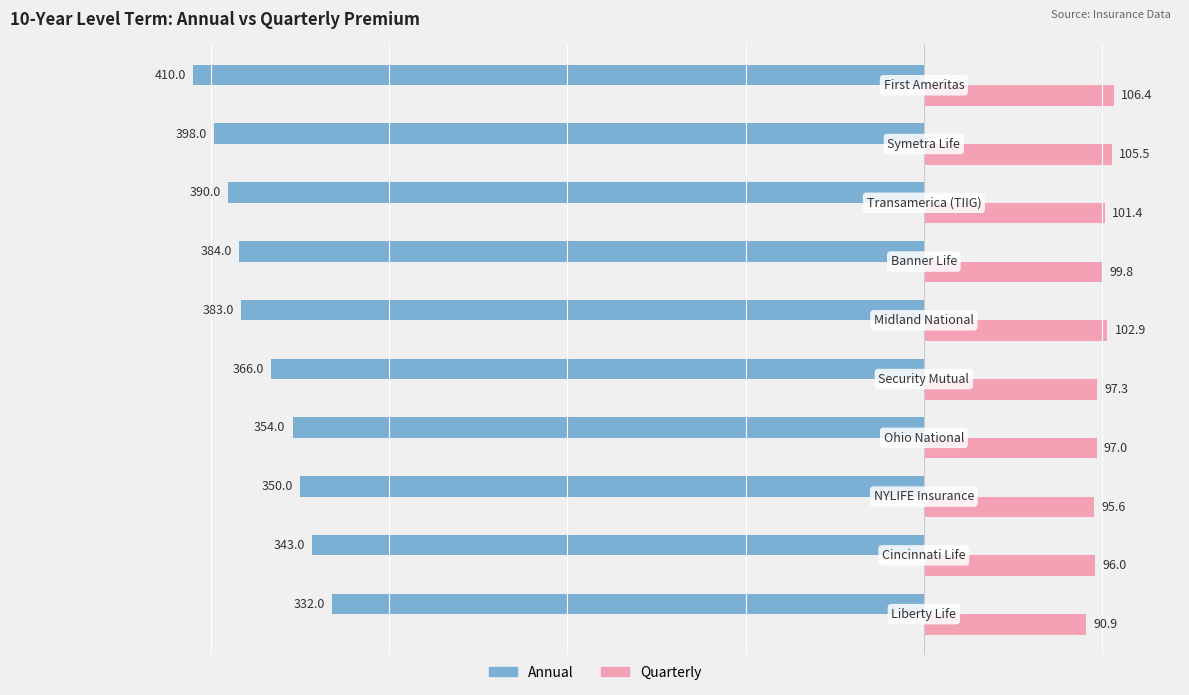

What are all the series names shown in the legend?

Annual, Quarterly